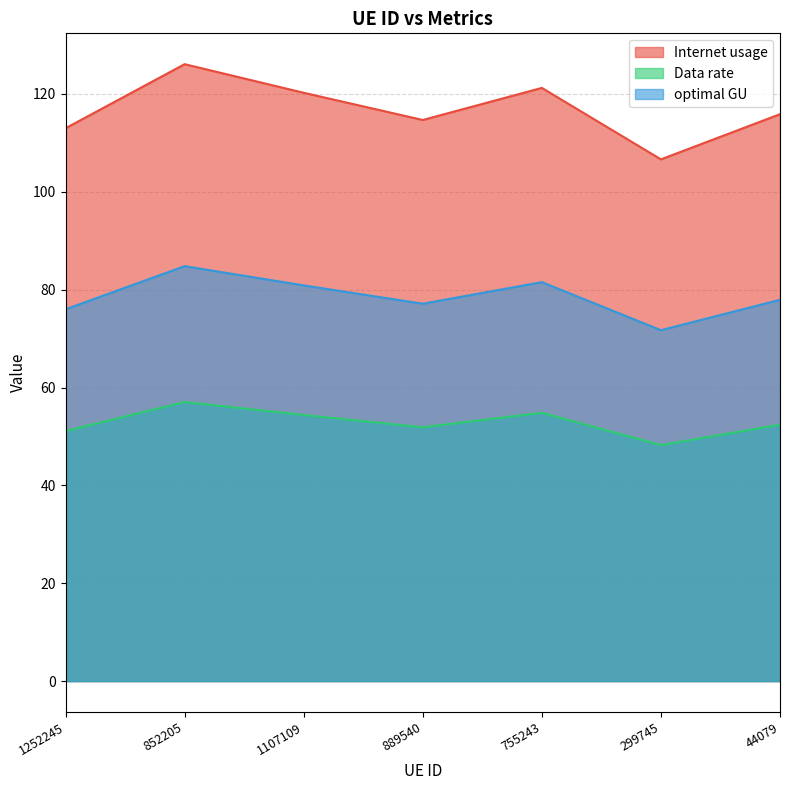

Which series has the largest total across all categories?

Internet usage